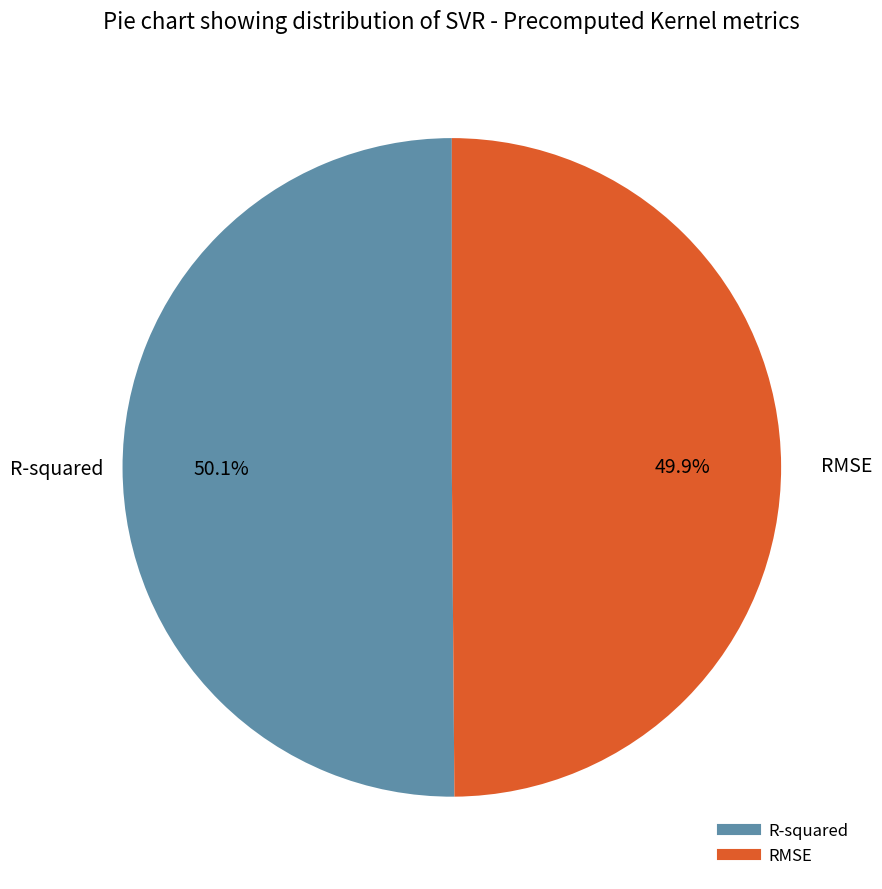

What percentage is the R-squared slice, to the nearest percent?

50%